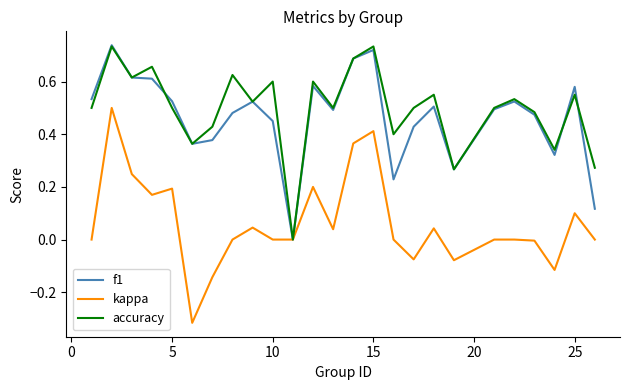

True or false: kappa has a value of 0.2 at 5.

True